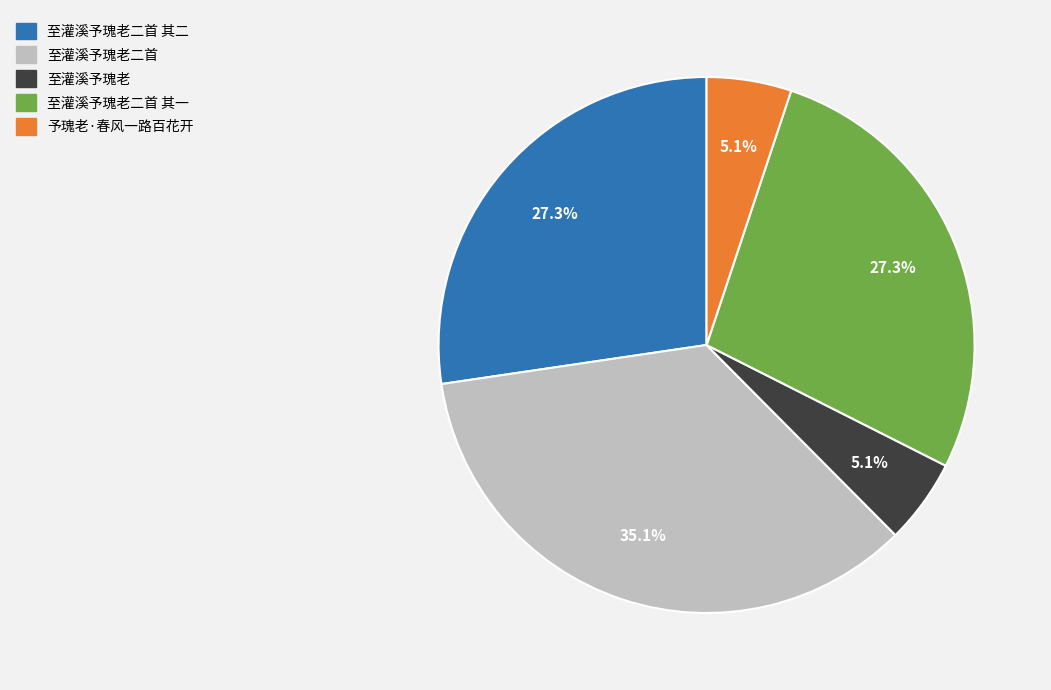

Does any single category account for the majority?

No